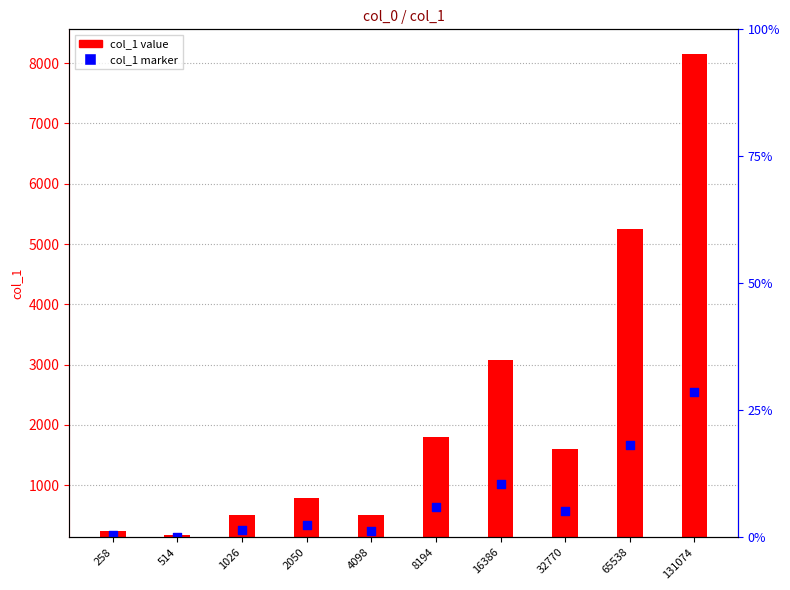

At which category is the sum across all series the highest?

131074